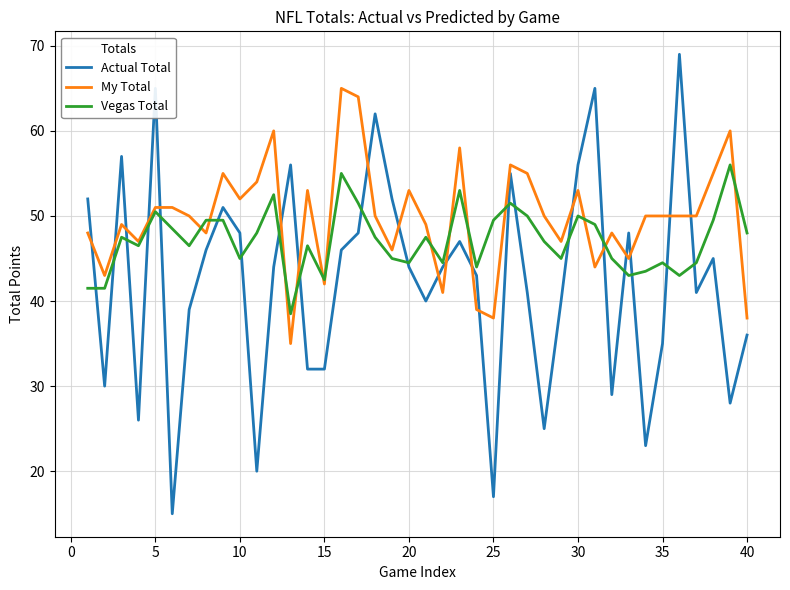

Which series has the largest total across all categories?

My Total